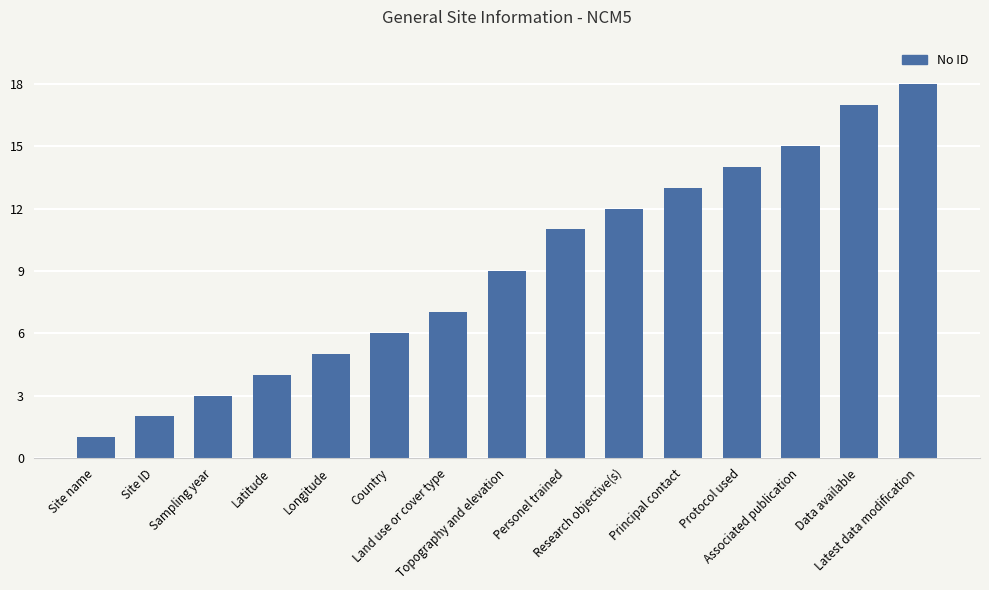

What is the average value?

9